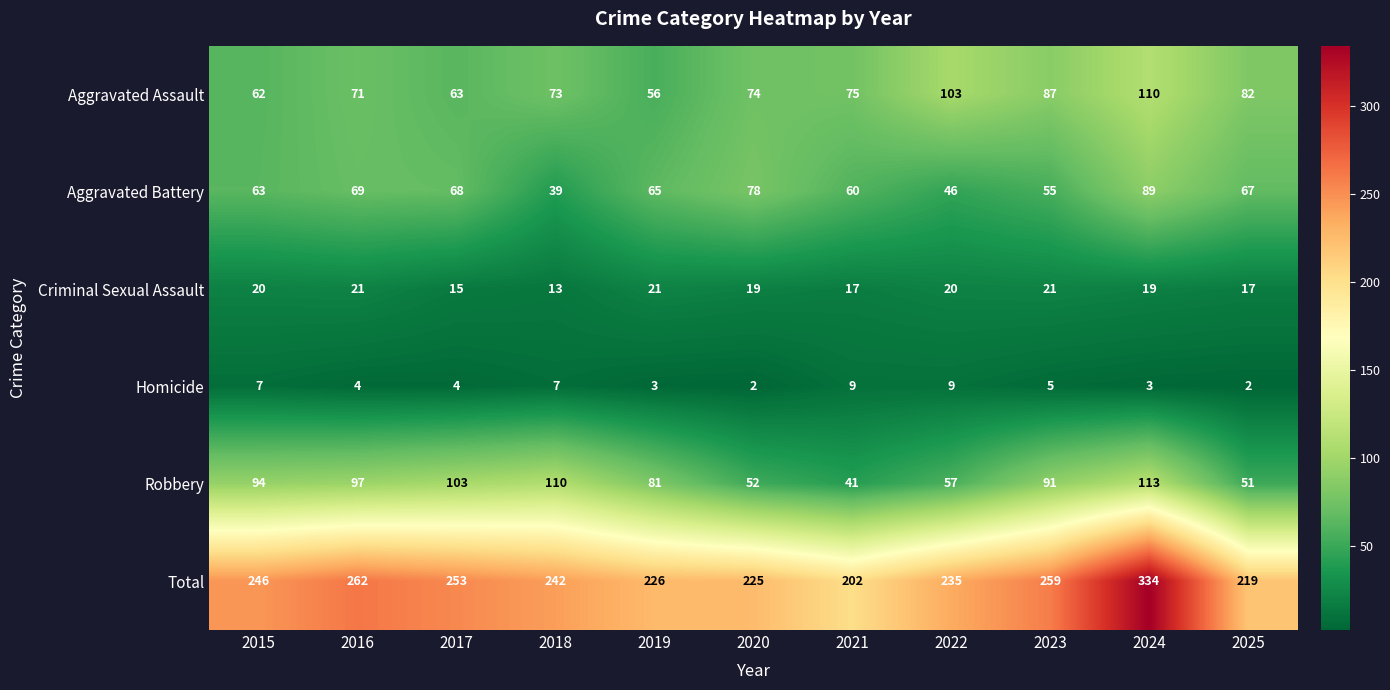

What is the sum of all Total values?

2703